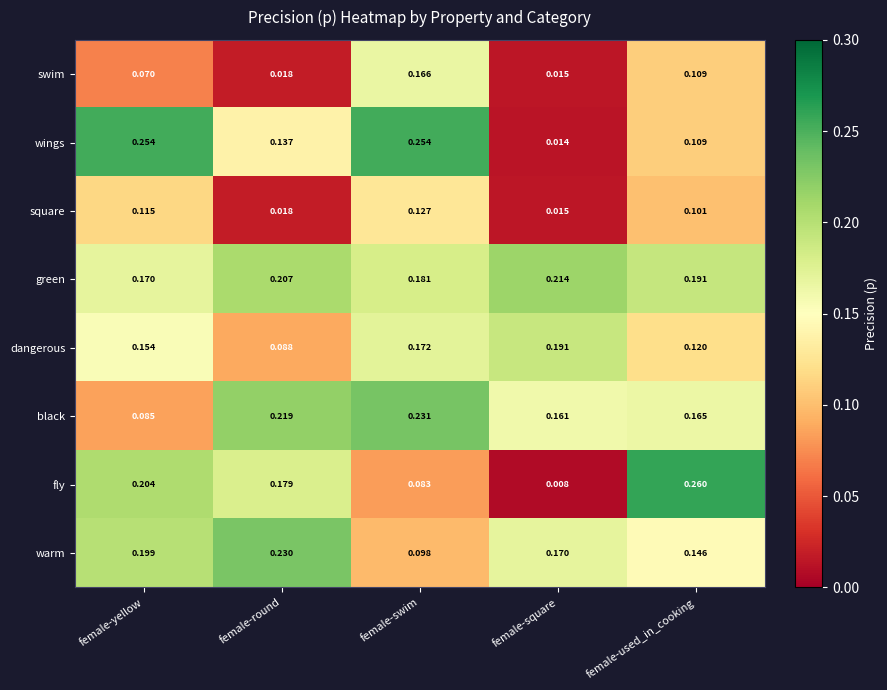

At which category does the chart reach its peak across all series?

female-used_in_cooking